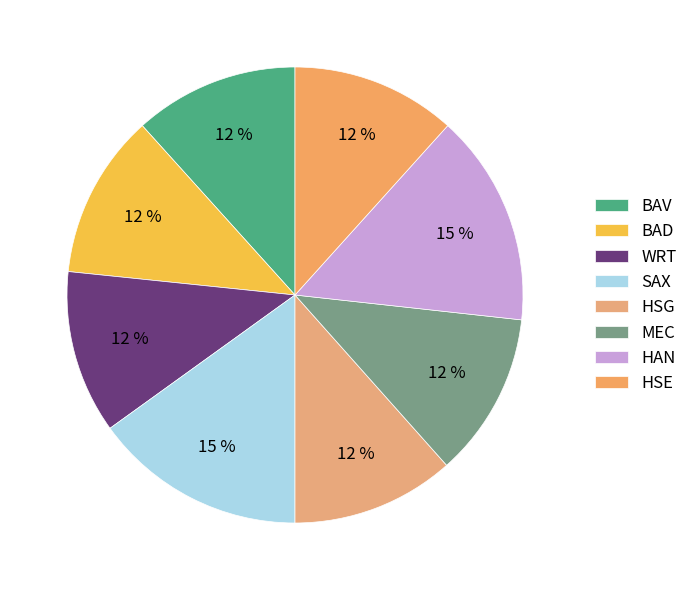

Which category has the smallest portion of the pie?

WRT